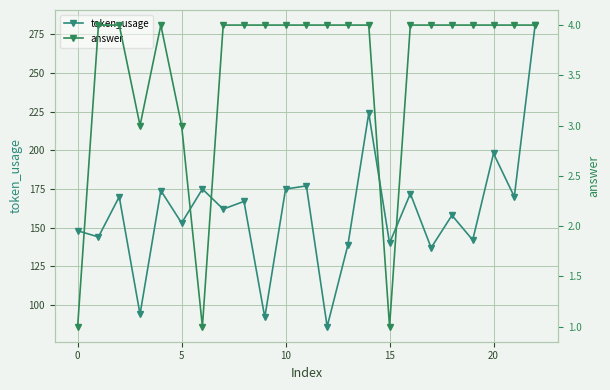

At how many categories does at least one series exceed 270?

1